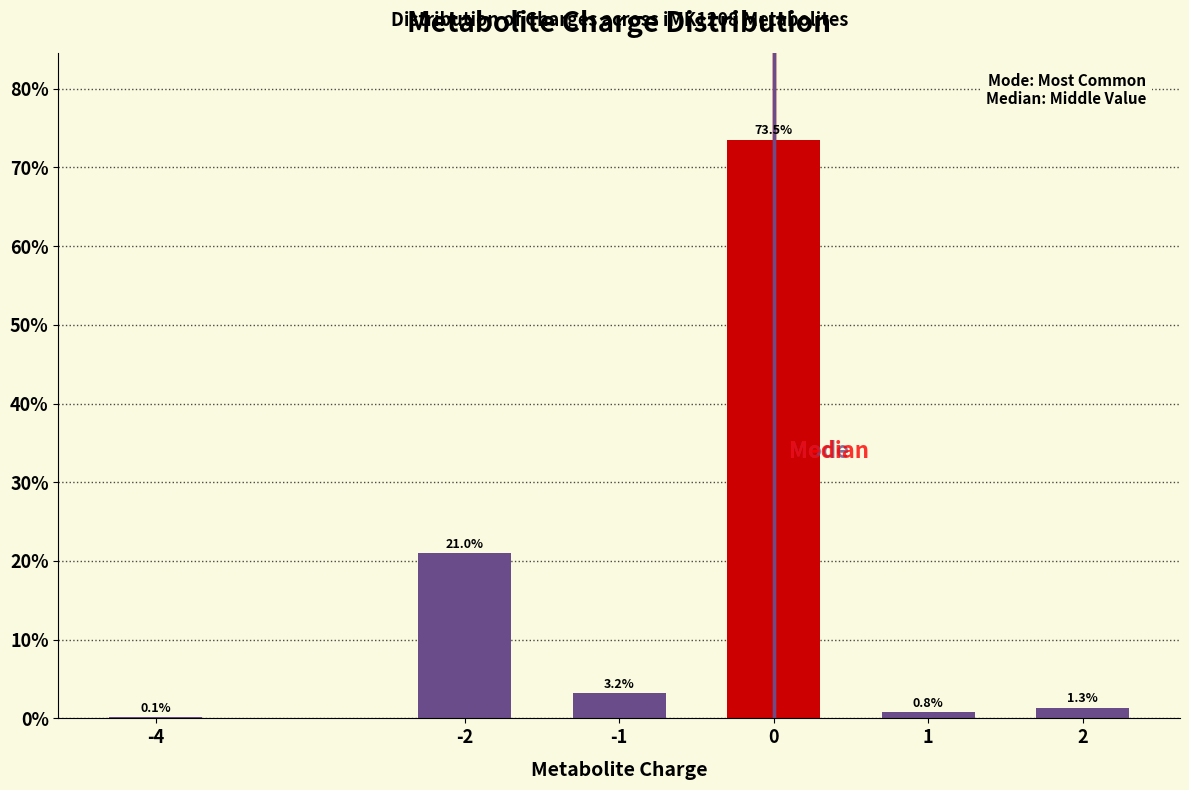

Reading left to right, transcribe all the data shown in this chart.

-4=0.1	-2=21.0	-1=3.2	0=73.5	1=0.8	2=1.3